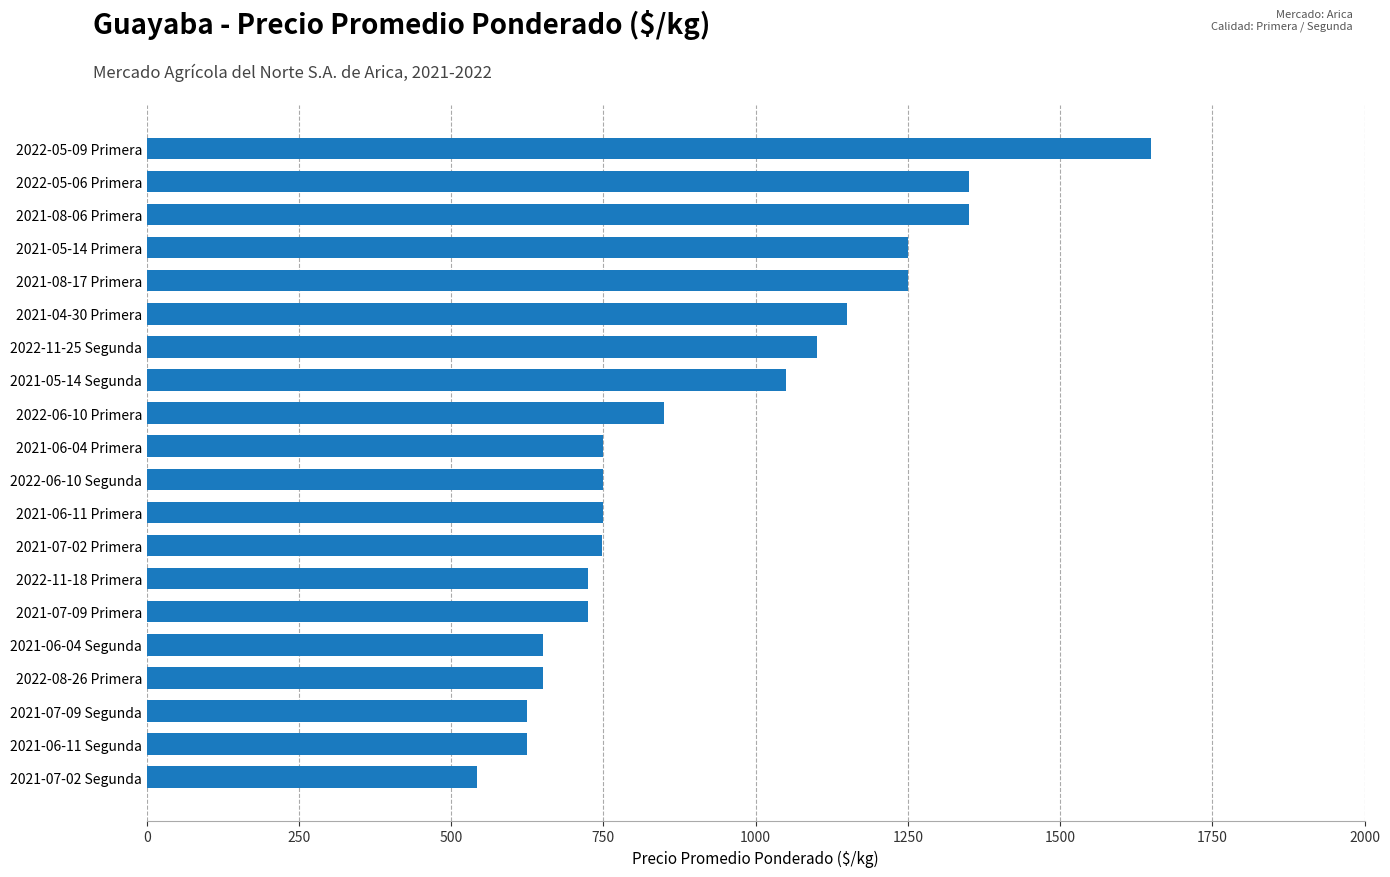

Read the value at 2021-07-09 Segunda, to the nearest 100.

600